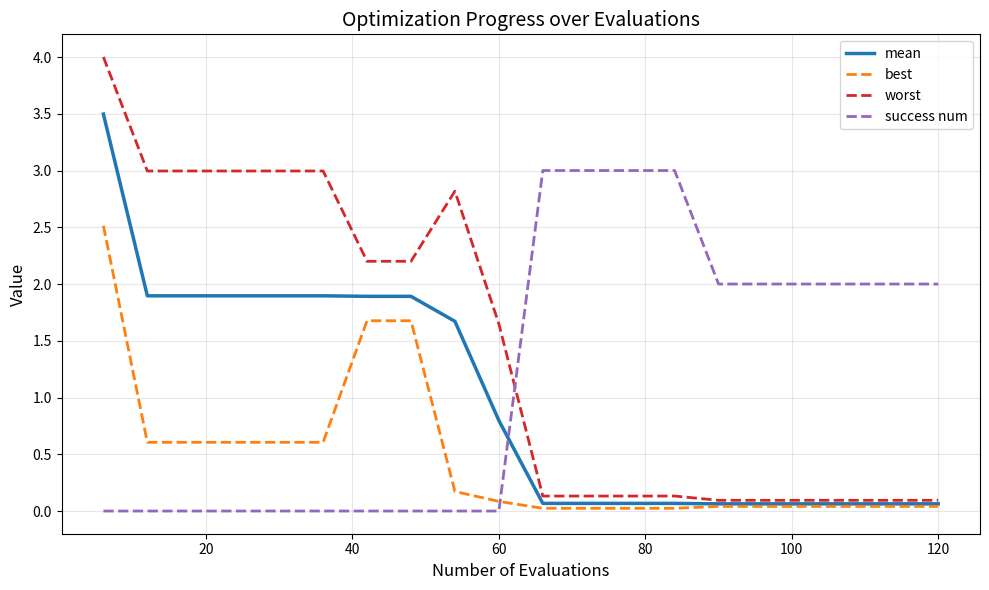

What is the highest value of the mean series?

3.5